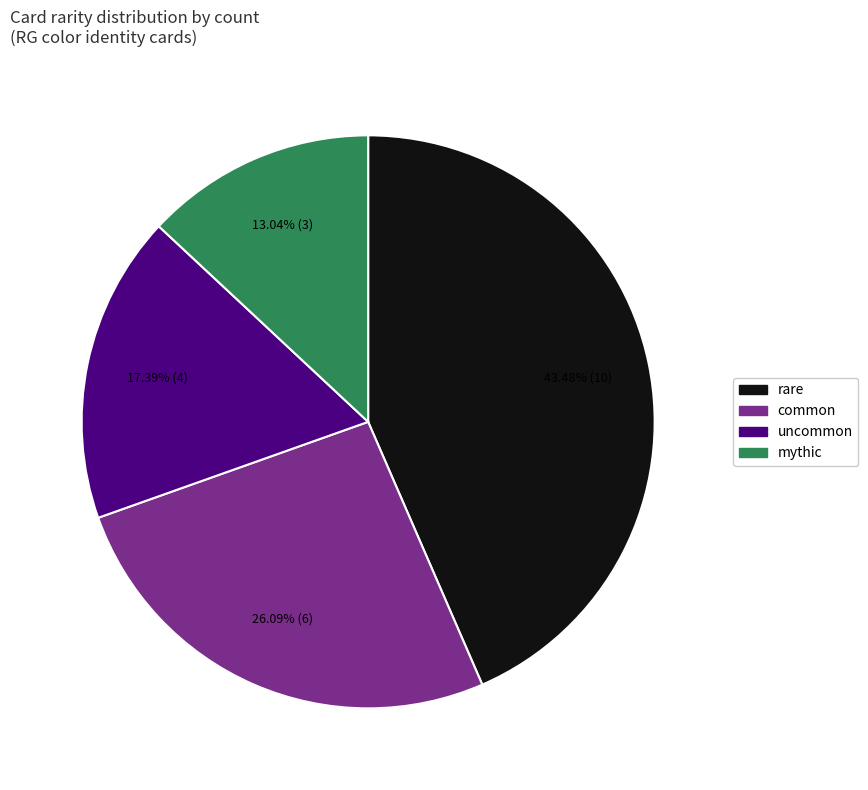

Does rare represent more than half of the total?

No